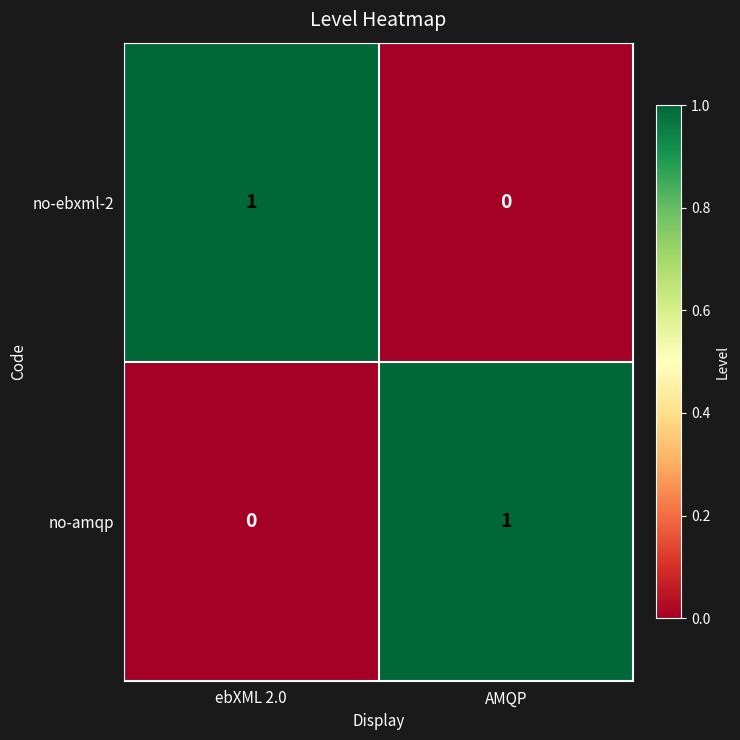

How many data points in no-amqp are less than 1?

1